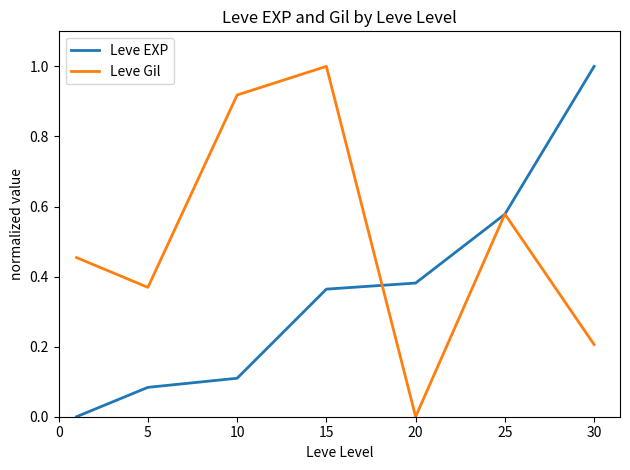

How many interior local peaks does the Leve Gil series have?

2